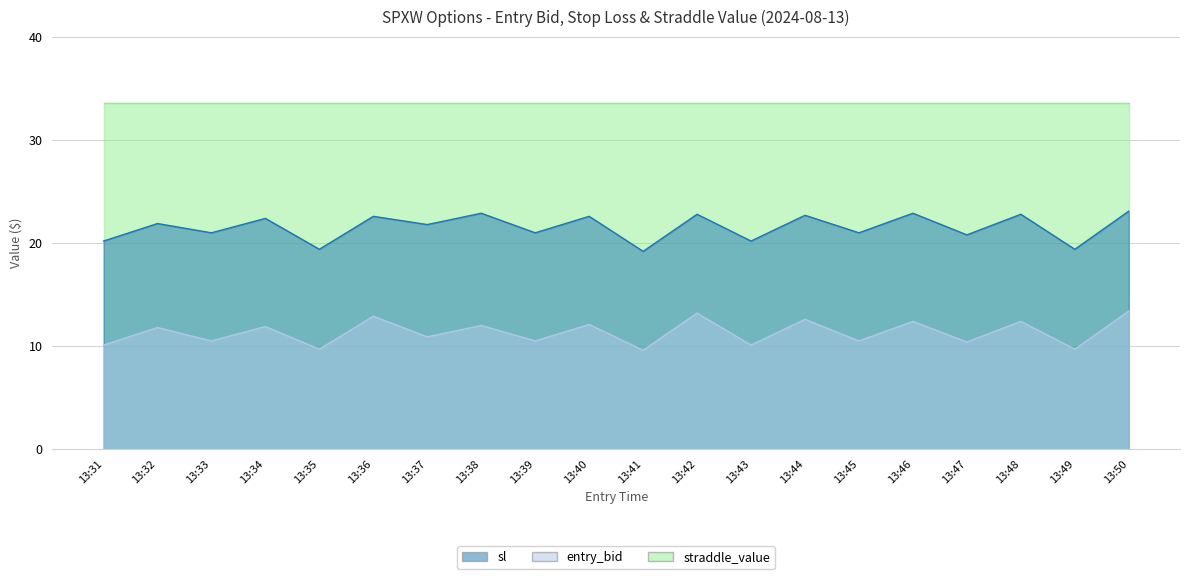

Read the sl value at 13:45.

21.0